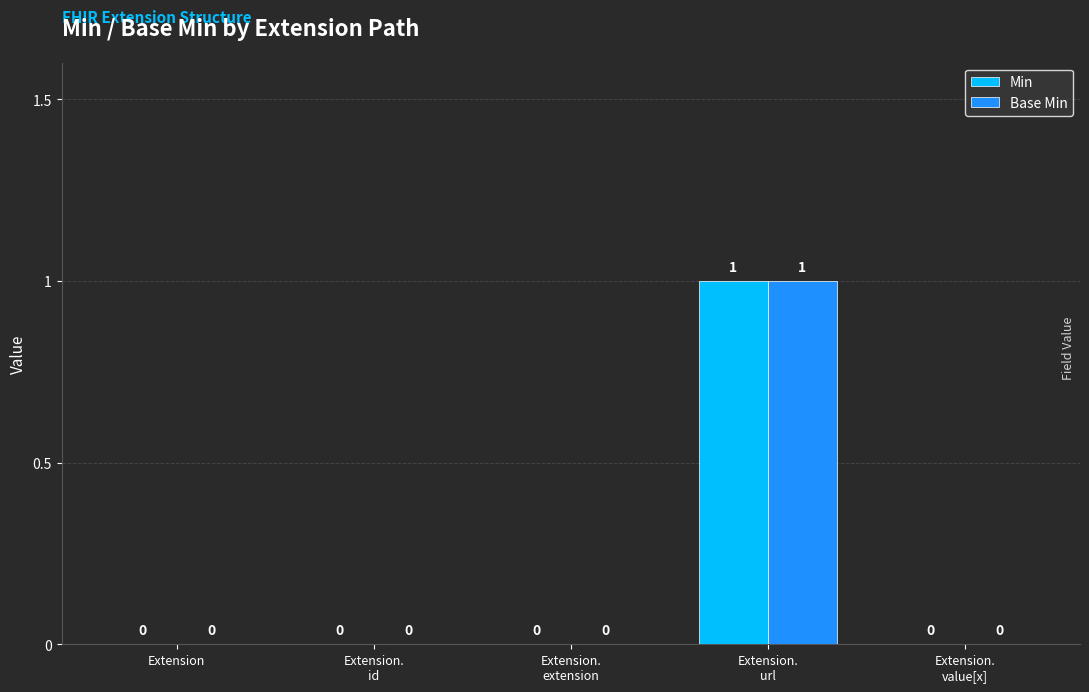

The value of Min at Extension.
extension is 0. True or false?

True